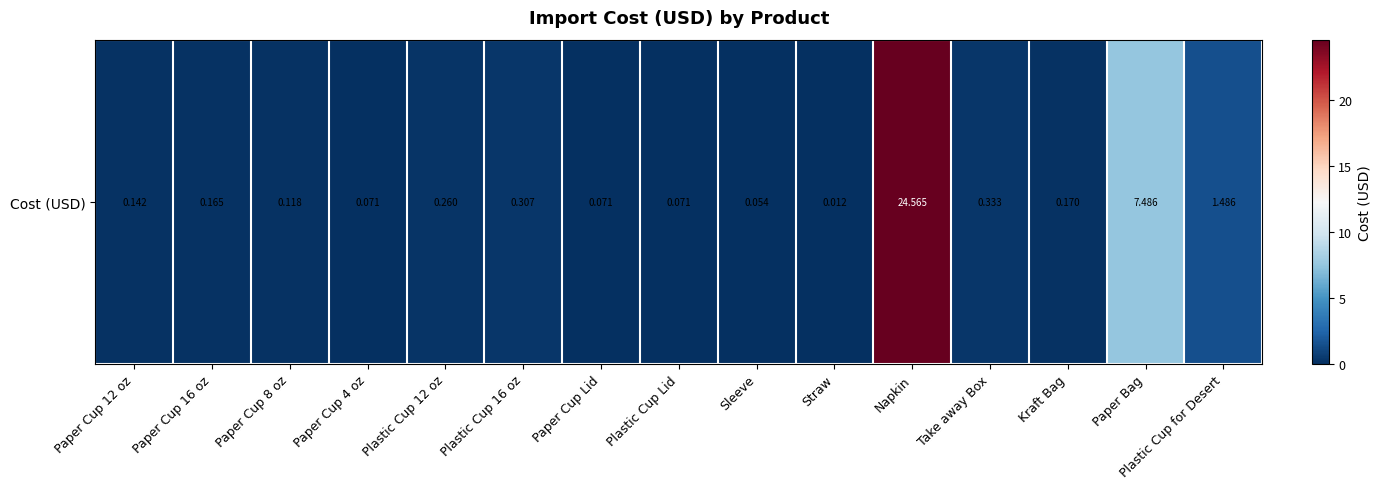

Reading right to left, what are all the values shown in this chart?

Plastic Cup for Desert=1.5	Paper Bag=7.5	Kraft Bag=0.2	Take away Box=0.3	Napkin=24.6	Straw=0.0	Sleeve=0.1	Plastic Cup Lid=0.1	Paper Cup Lid=0.1	Plastic Cup 16 oz=0.3	Plastic Cup 12 oz=0.3	Paper Cup 4 oz=0.1	Paper Cup 8 oz=0.1	Paper Cup 16 oz=0.2	Paper Cup 12 oz=0.1